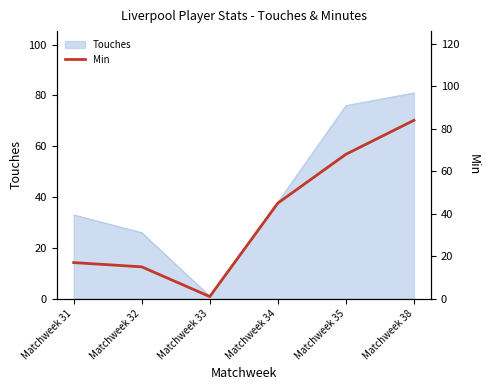

Is it true that the value at Matchweek 35 is 68?

True